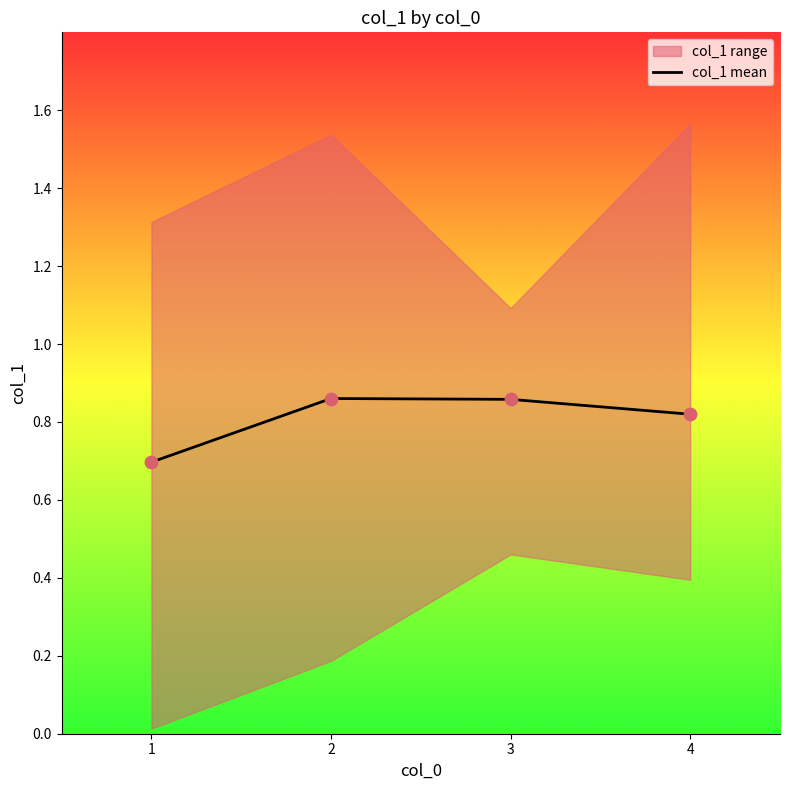

Between 1 and 2, which is larger?

2